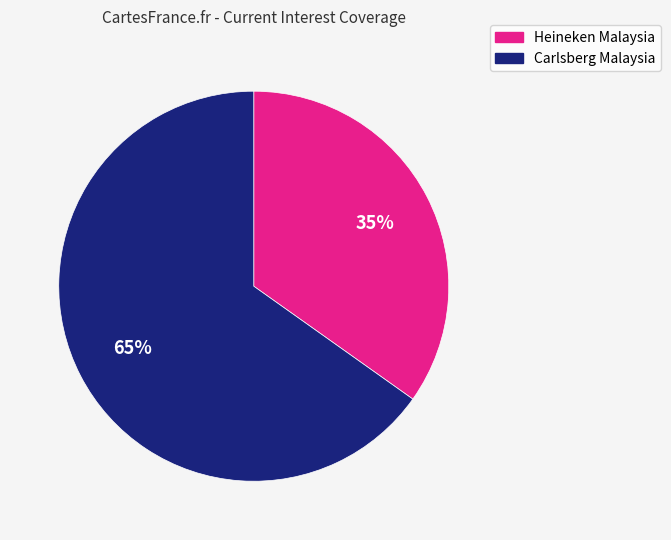

Is there any slice that represents more than half of the pie?

Yes